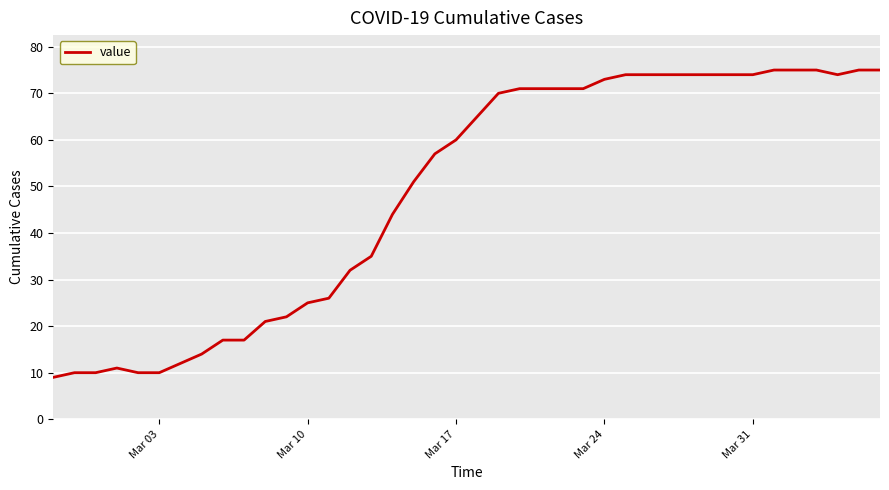

Reading right to left, what are all the values shown in this chart?

75	75	74	75	75	75	74	74	74	74	74	74	74	73	71	71	71	71	70	65	60	57	51	44	35	32	26	25	22	21	17	17	14	12	10	10	11	10	10	9